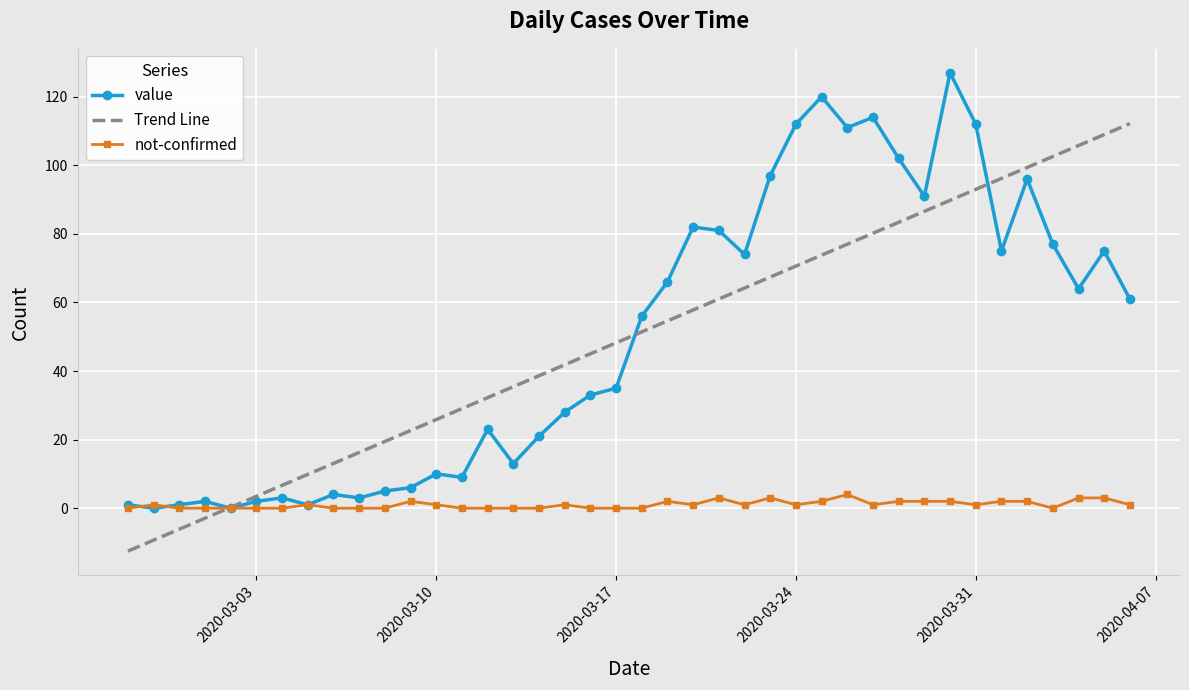

What is the minimum value for Trend Line?

-12.5